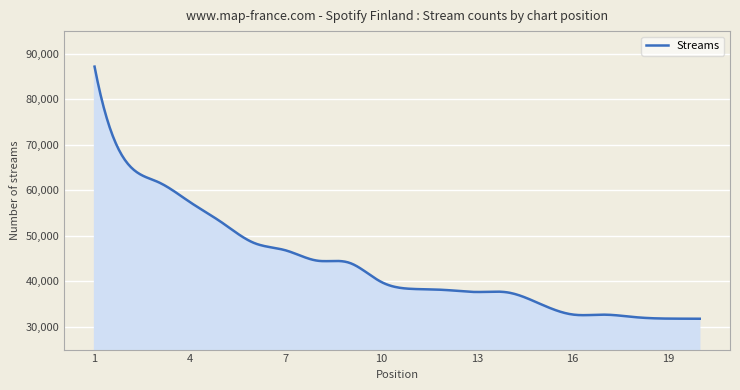

What is the difference between the maximum and minimum values?

55416.0